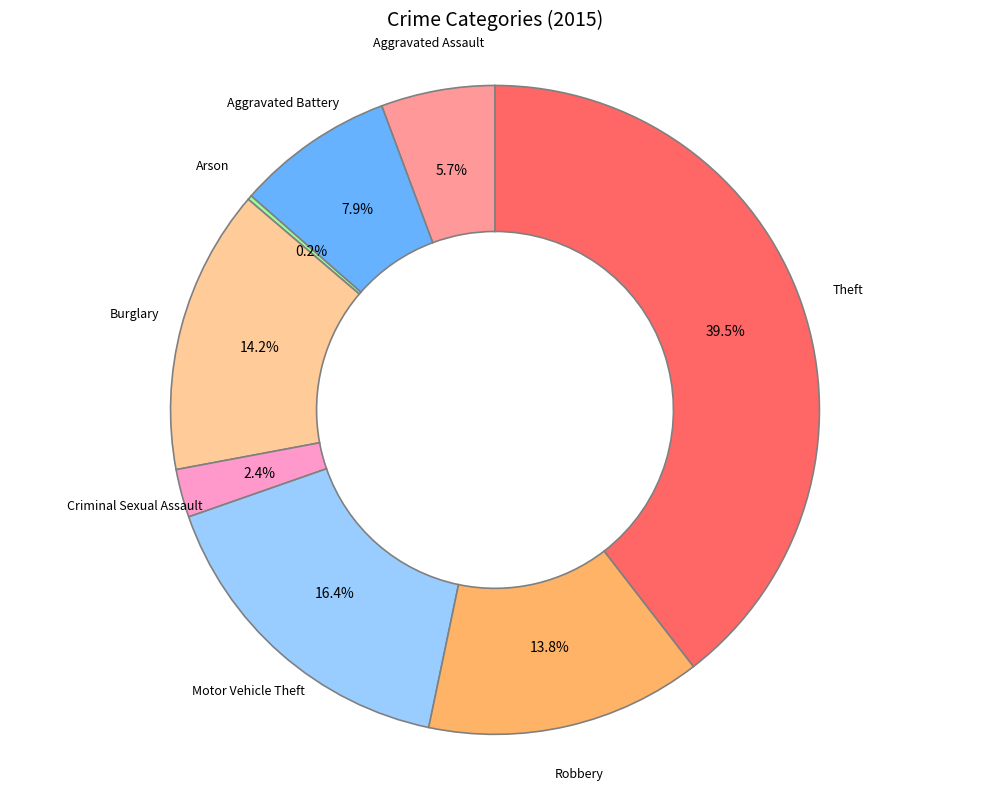

To the nearest percent, what is the difference between the largest and smallest slice percentages?

39%